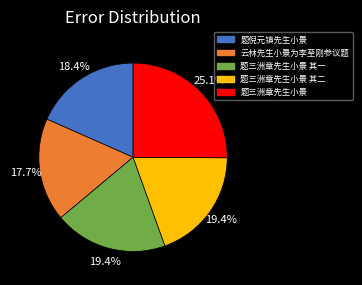

Does any single category account for the majority?

No